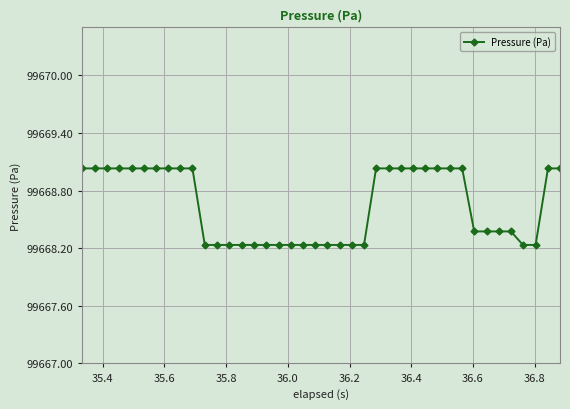

What is the minimum value shown in the chart?

99668.2